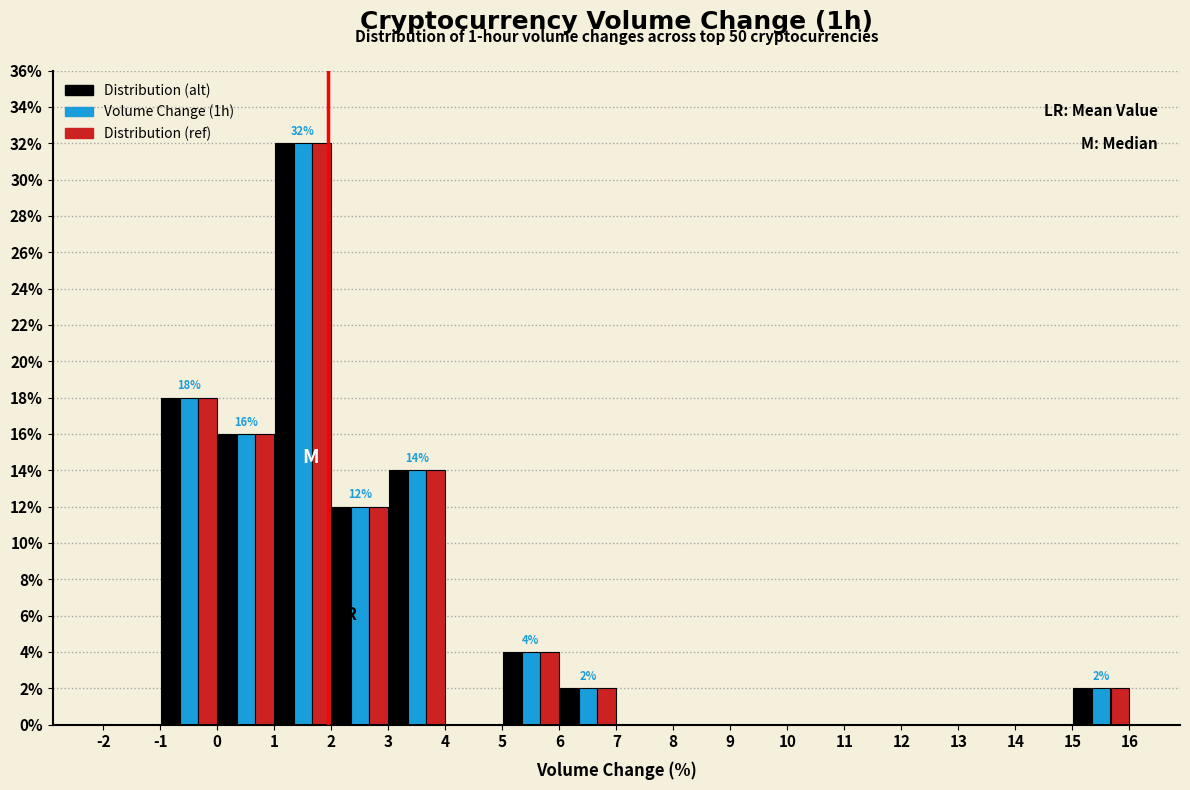

In the Distribution (alt) series, which range on the x-axis has the tallest bar?

1 to 2